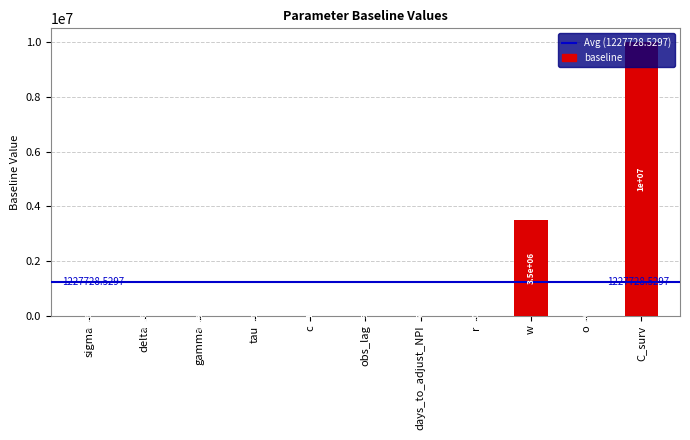

At which label is the value closest to 5000000?

w